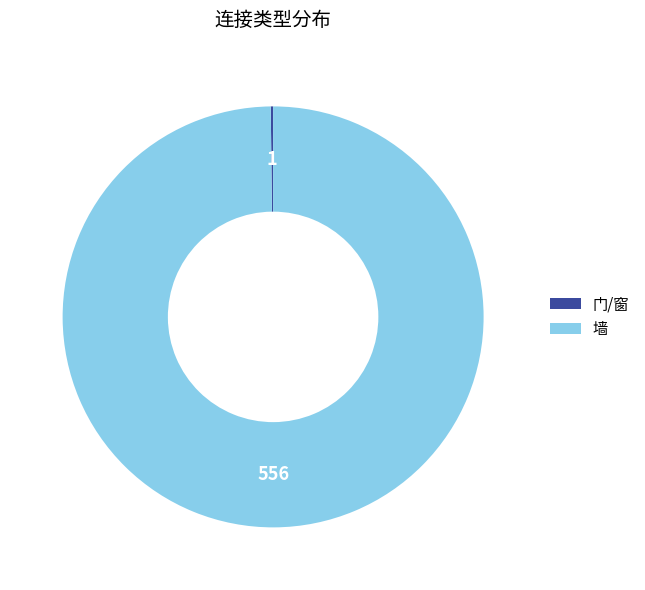

Which category has the biggest portion of the pie?

墙